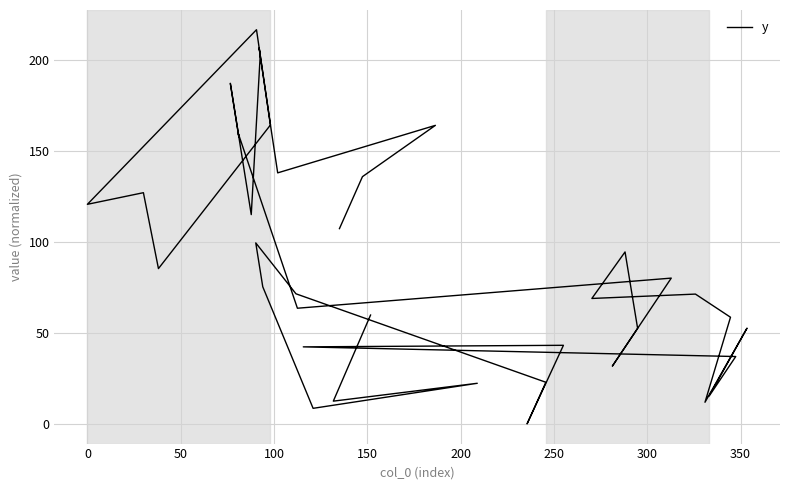

The value at 29 is 94.9. True or false?

False